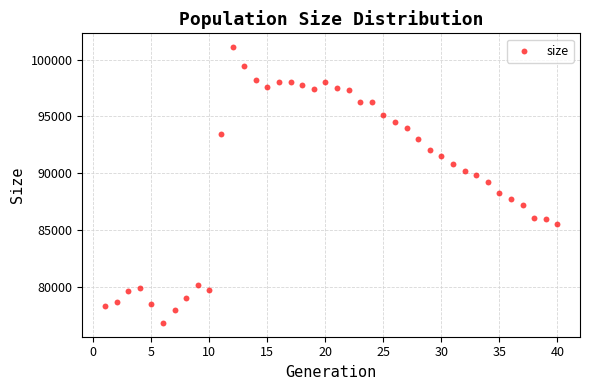

What is the range of X values (max minus min)?

39